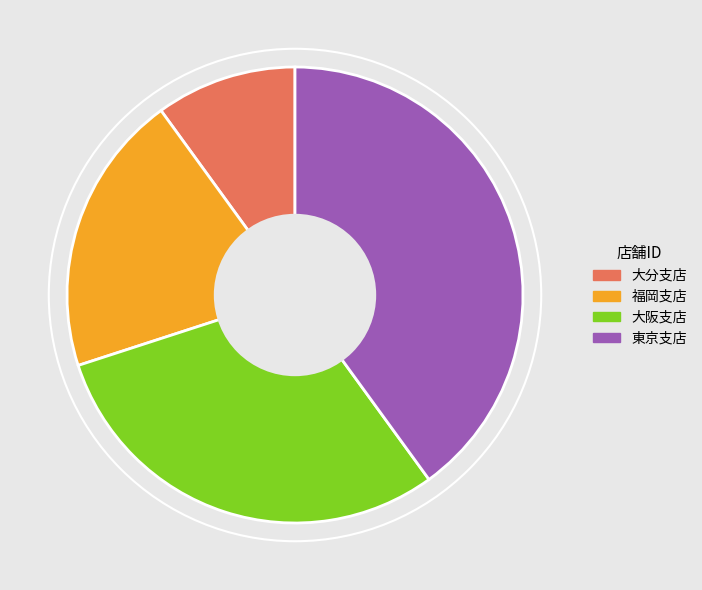

How many segments does this pie chart have?

4